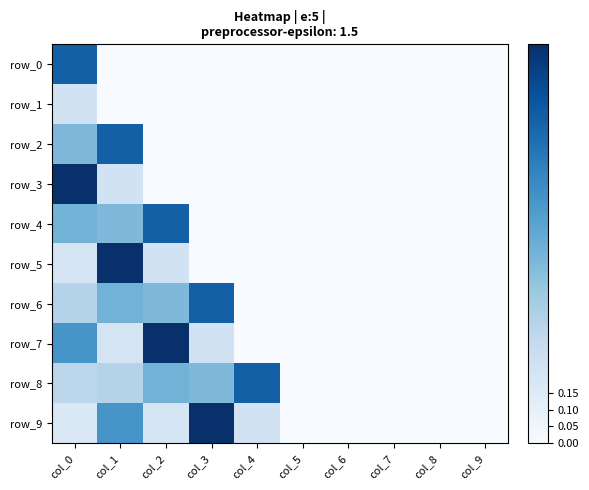

At which category is the sum across all series the highest?

col_0